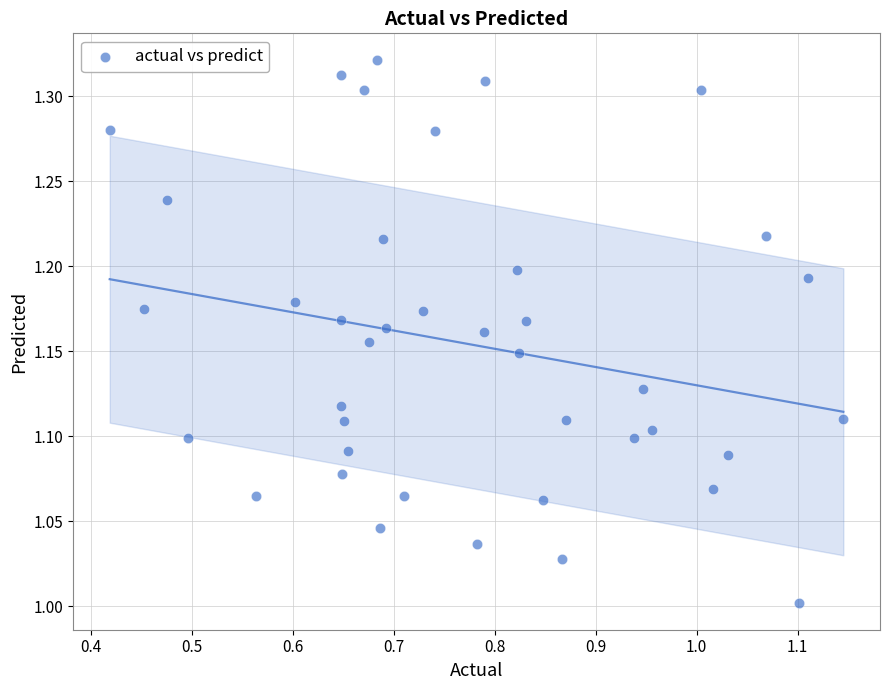

What is the range of X values (max minus min)?

0.7